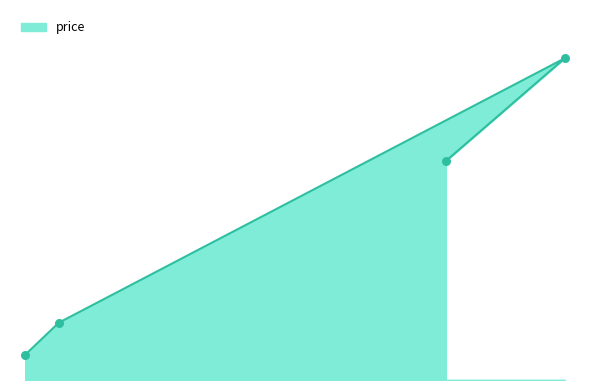

What is the ratio of the value at 12 to the value at 189?

0.1